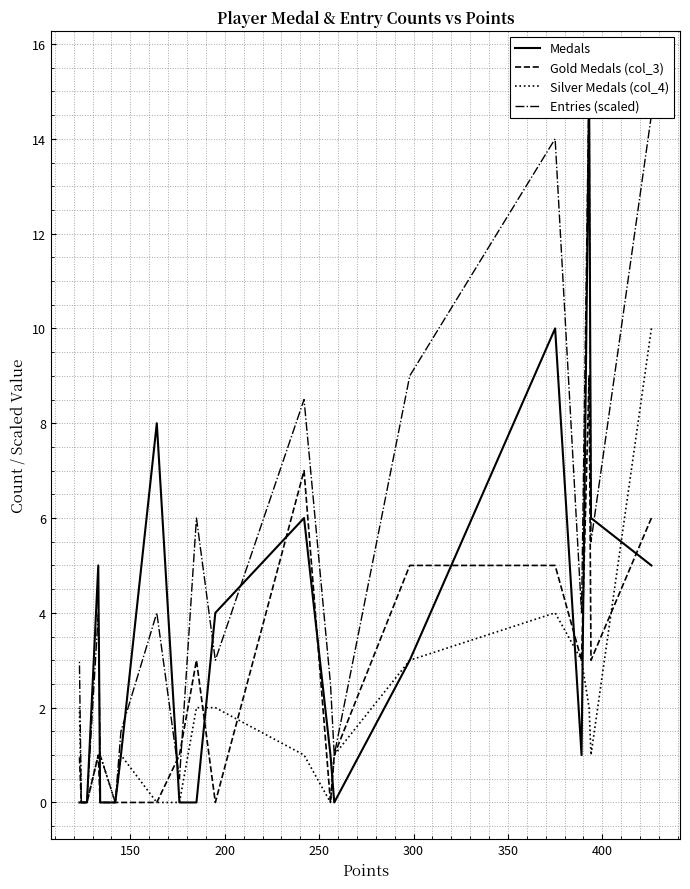

Does the chart display data point markers on the line(s)?

No